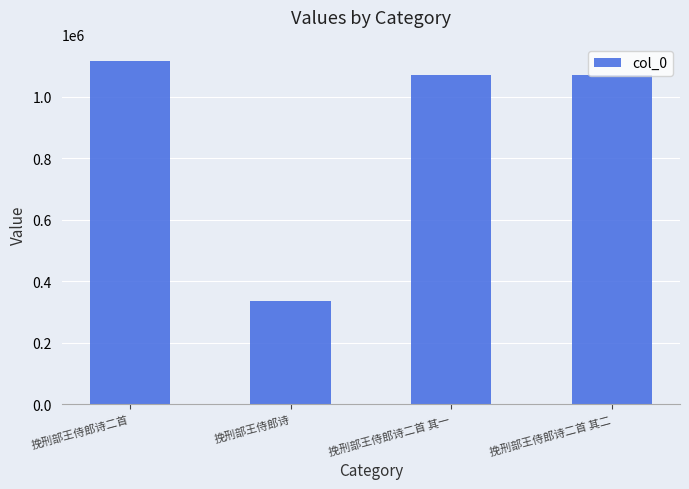

What is the change in value from 挽刑部王侍郎诗二首 其一 to 挽刑部王侍郎诗二首 其二?

+1